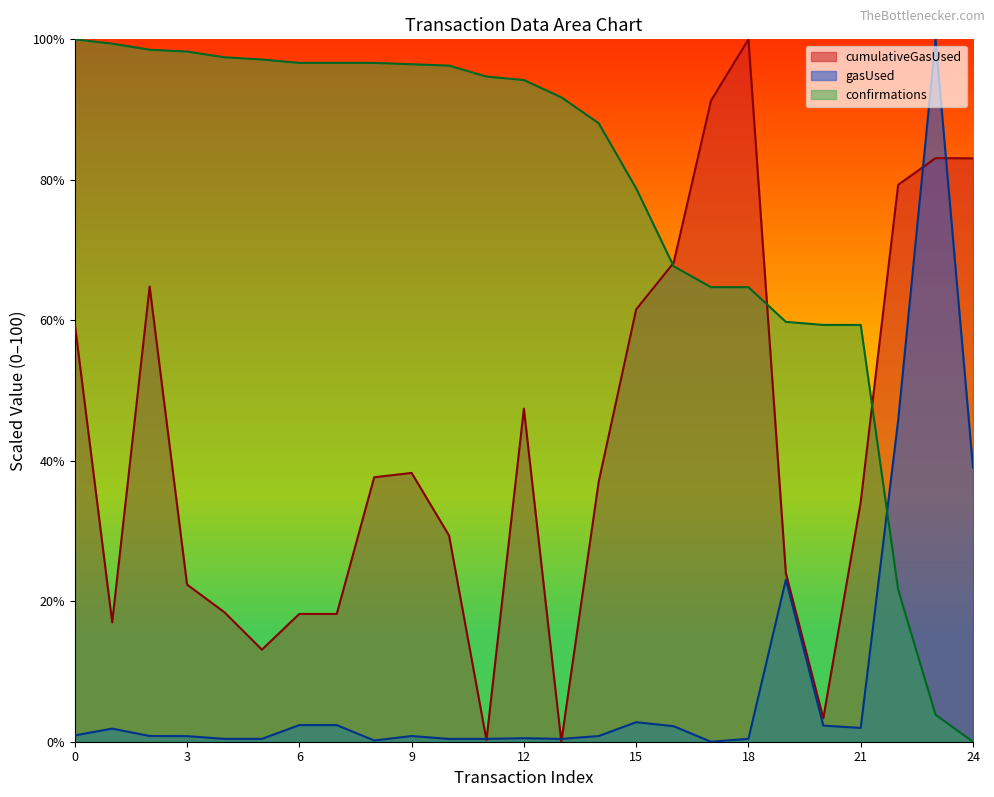

What is the spread (max minus min) of values at 20?

57.0